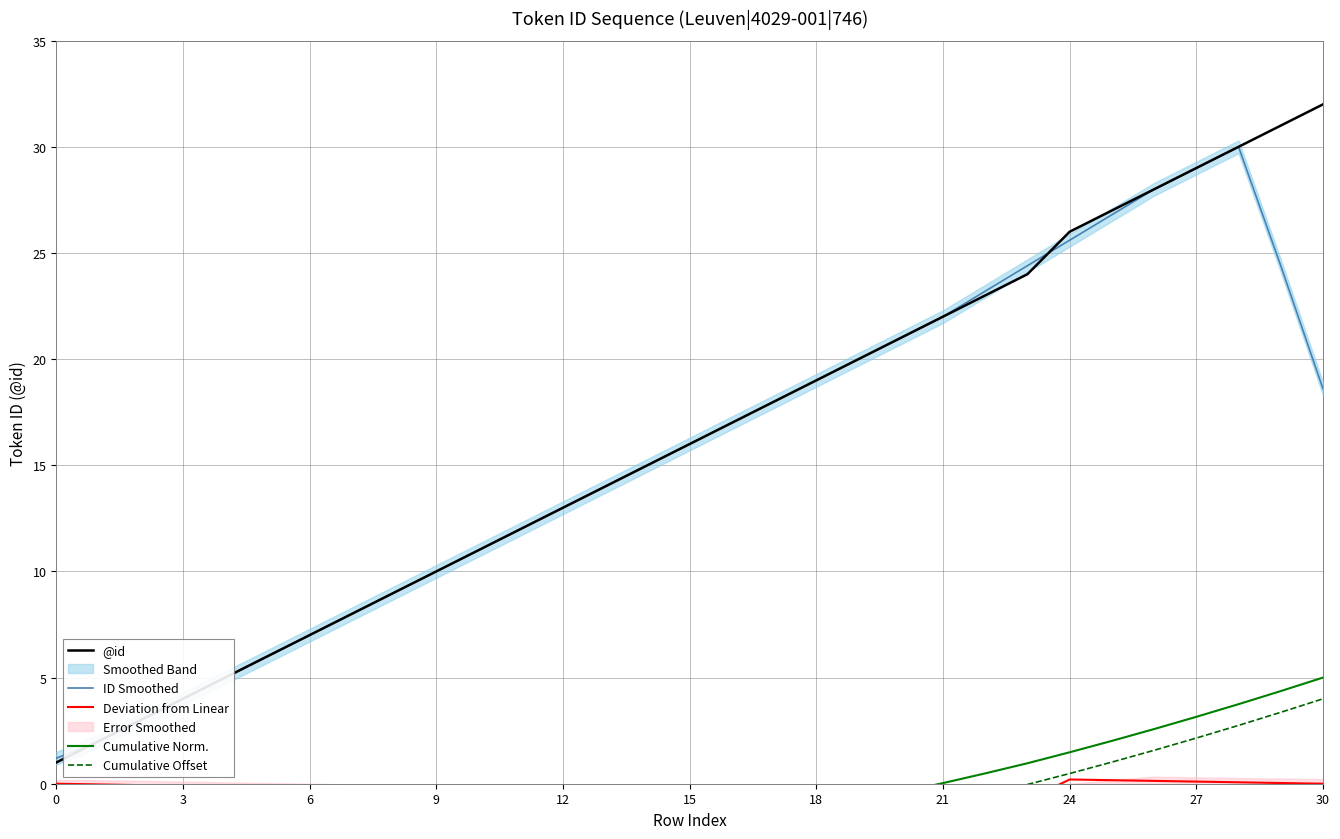

True or false: ID Smoothed has a value of 23.8 at 16.

False